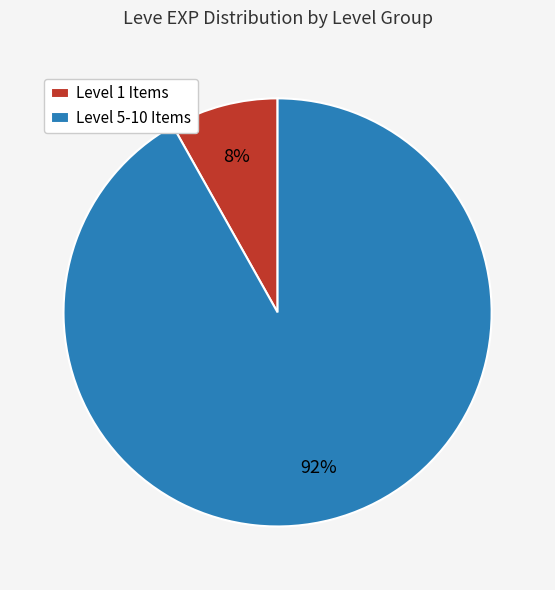

To the nearest percent, what percentage of the pie is Level 1 Items?

8%